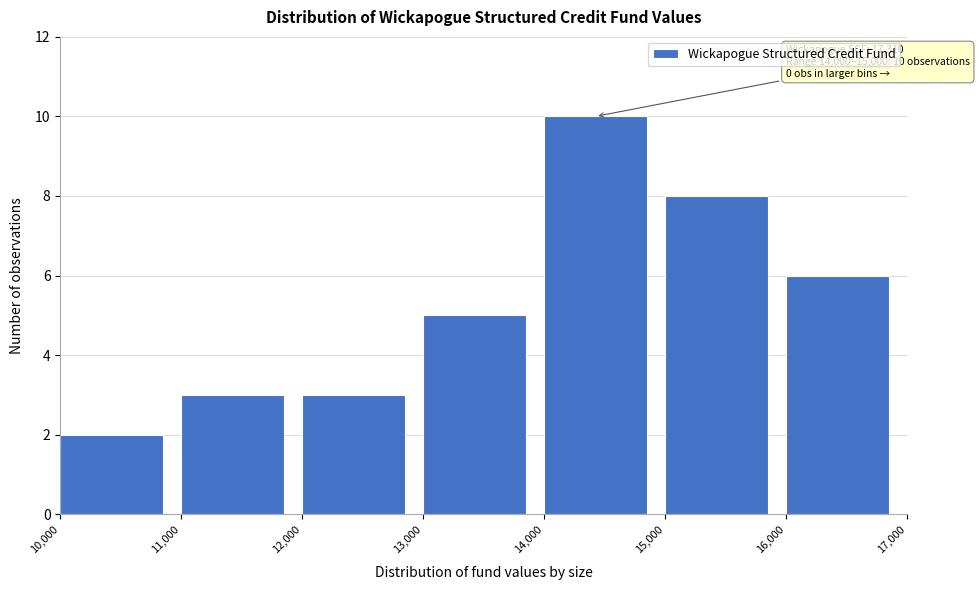

Over which range of the x-axis is the bar tallest?

14,000 to 15,000